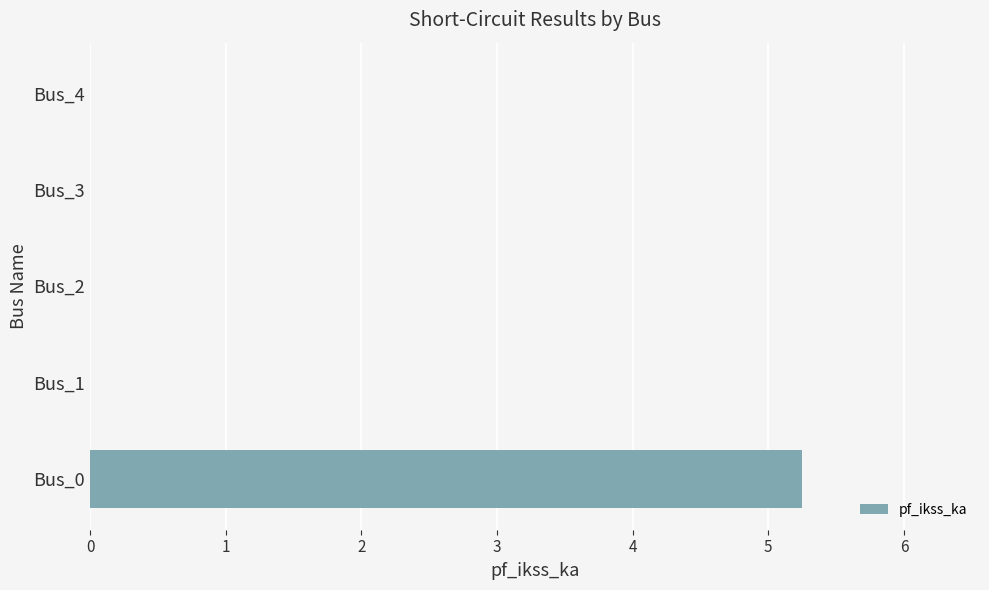

How many distinct data groups are displayed?

1